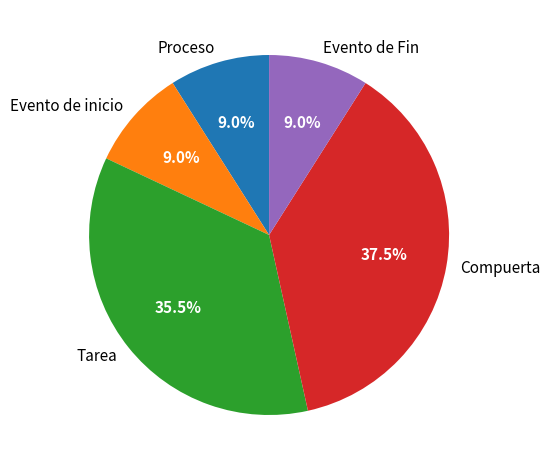

Does Compuerta account for over 50% of the chart?

No